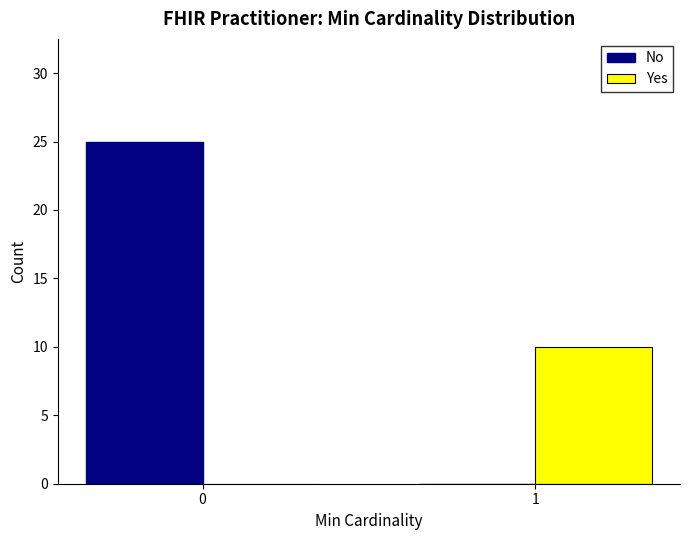

Reading right to left, list all the values displayed in this chart.

No: 1=0	0=25
Yes: 1=10	0=0